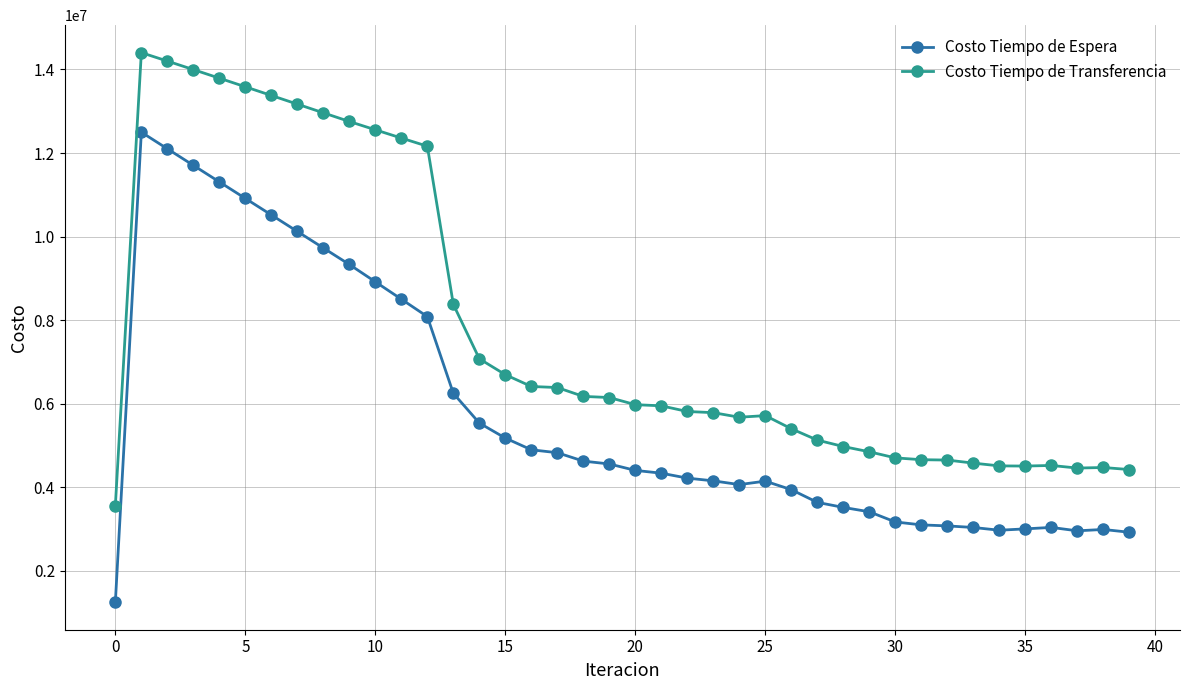

Which series has the largest total across all categories?

Costo Tiempo de Transferencia